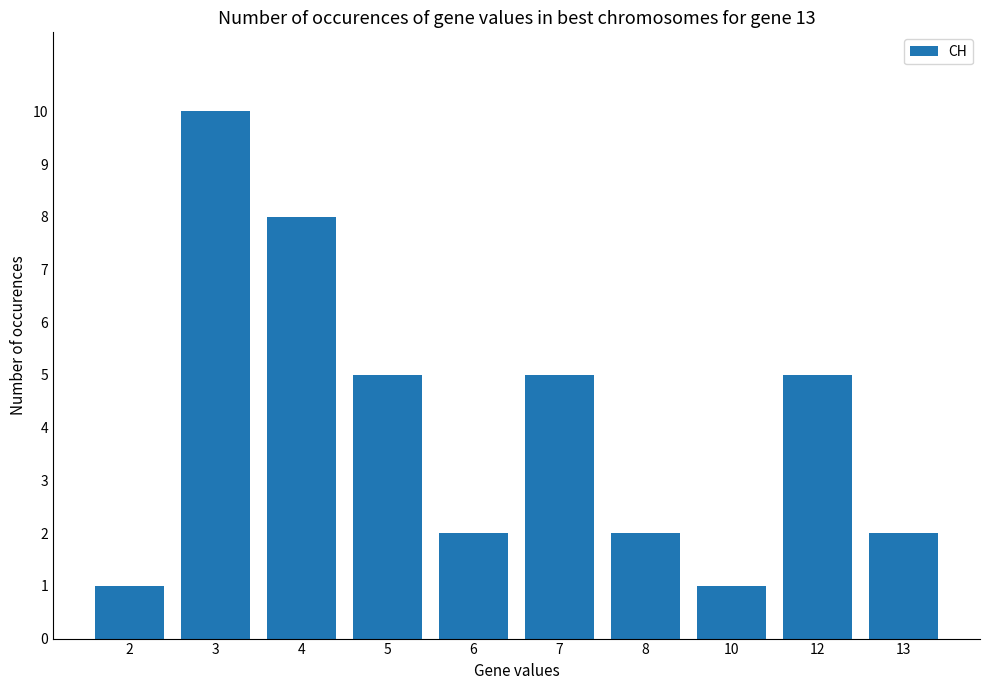

Which has a higher value, 2 or 3?

3